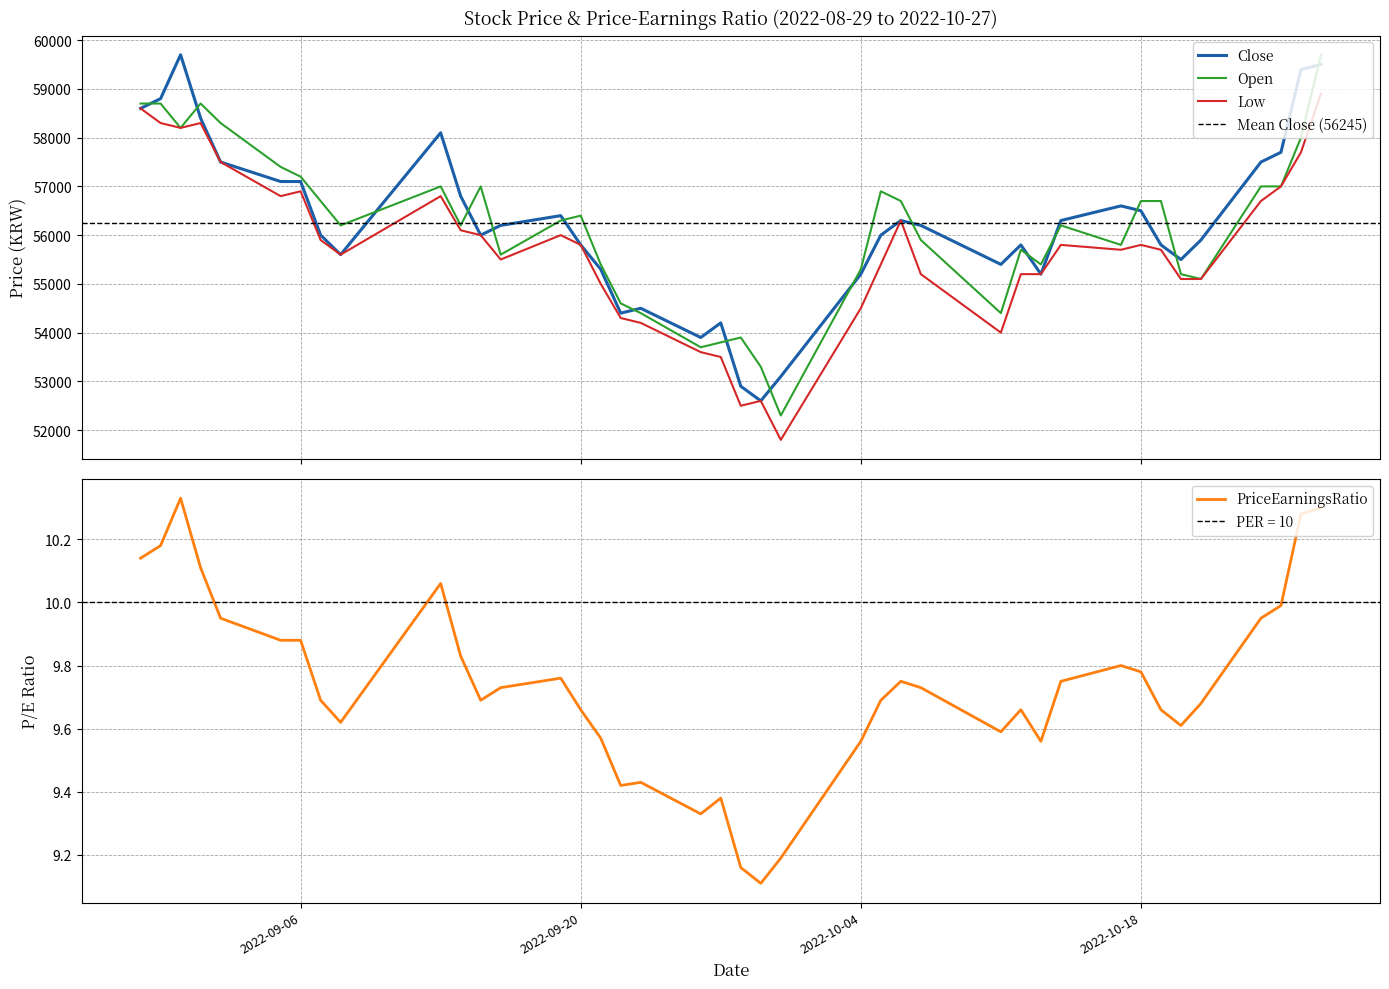

Which category has the lowest value in the Open series?

2022-09-30